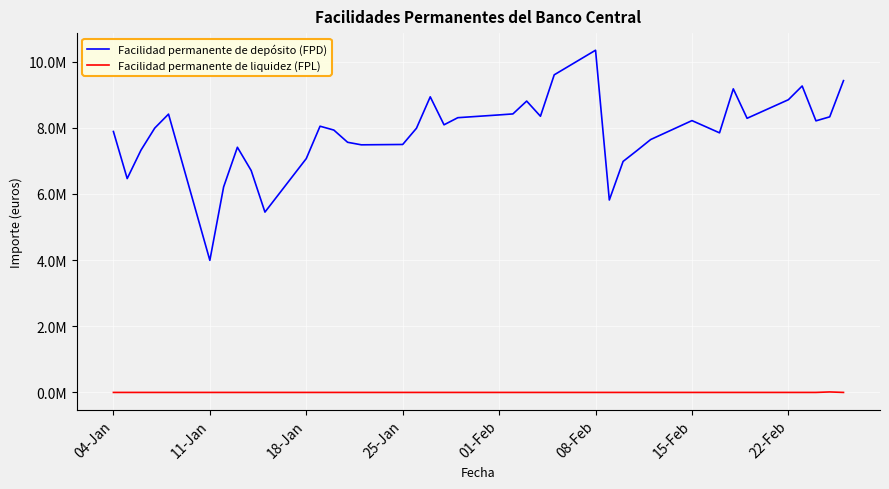

True or false: Facilidad permanente de depósito (FPD) and Facilidad permanente de liquidez (FPL) intersect in this chart.

False